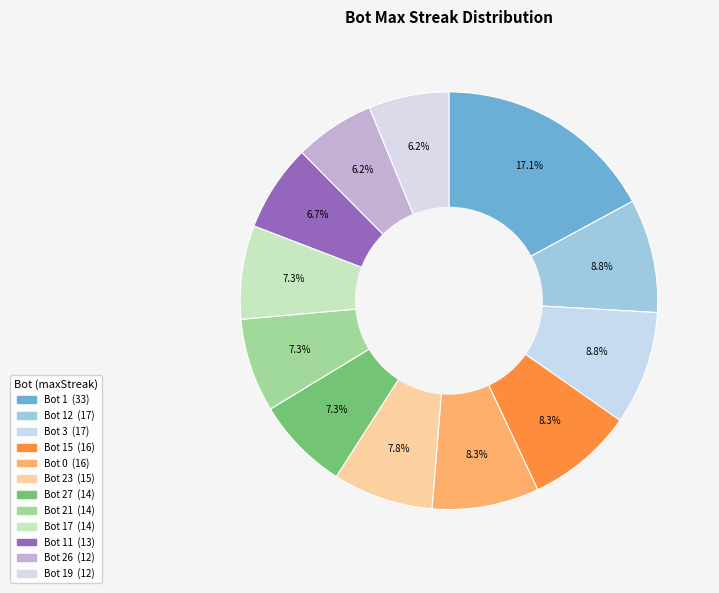

How many segments does this pie chart have?

12